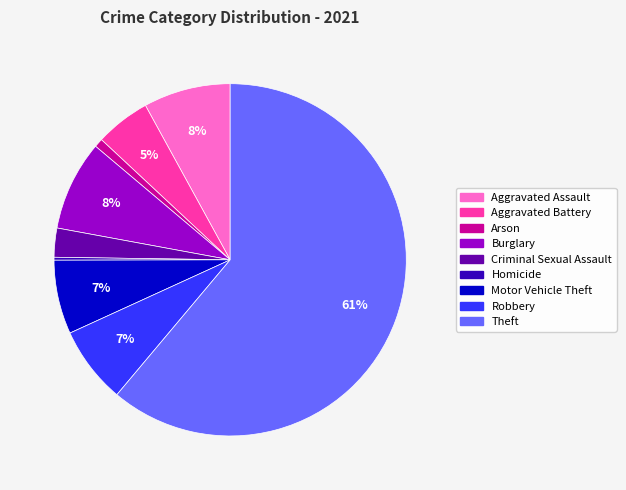

To the nearest percent, what is the combined percentage of Robbery and Motor Vehicle Theft?

14%